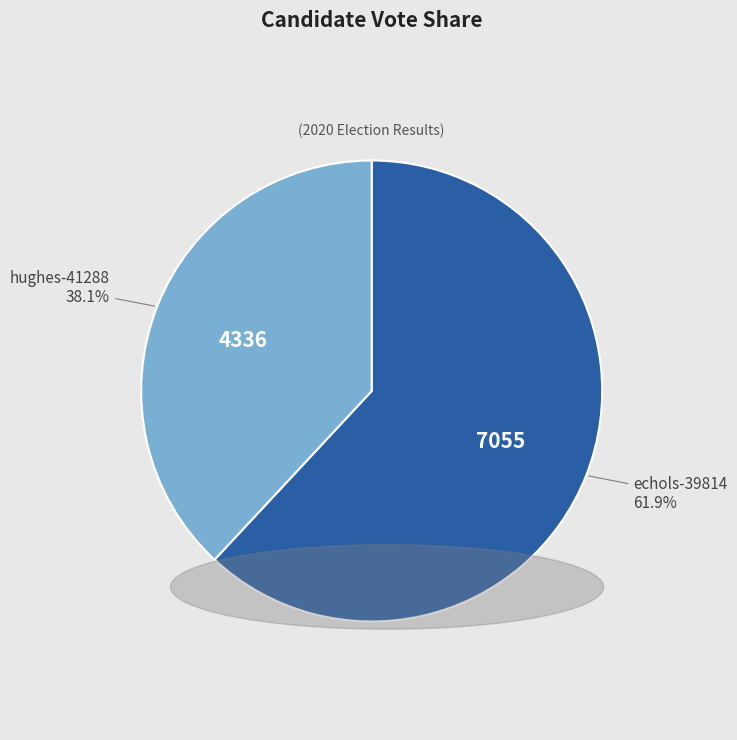

Approximately how many times larger is the value at echols-39814 compared to hughes-41288?

1.6